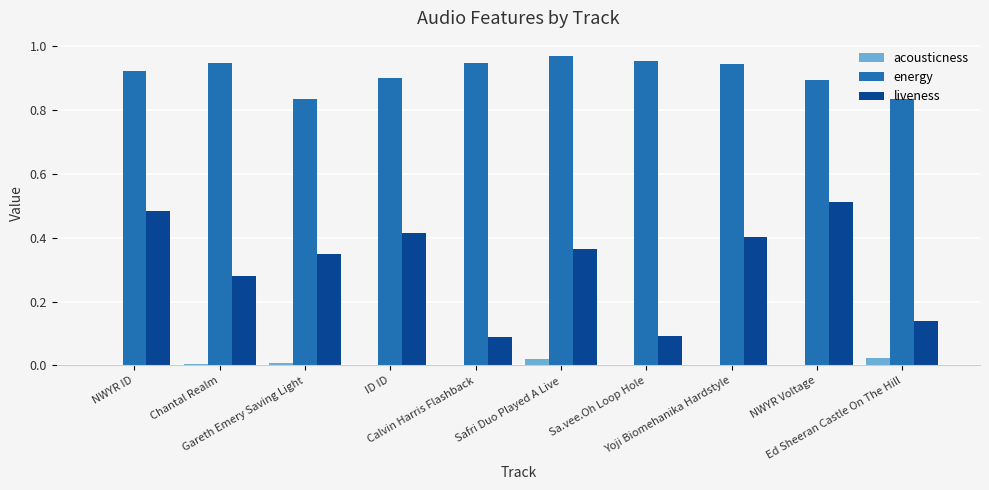

Which series has the largest total across all categories?

energy